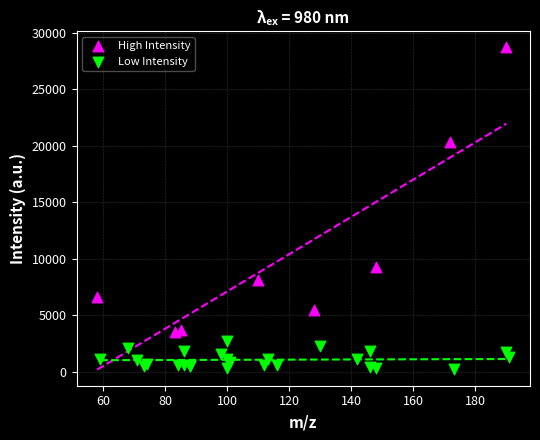

What are all the series names shown in the legend?

High Intensity, Low Intensity